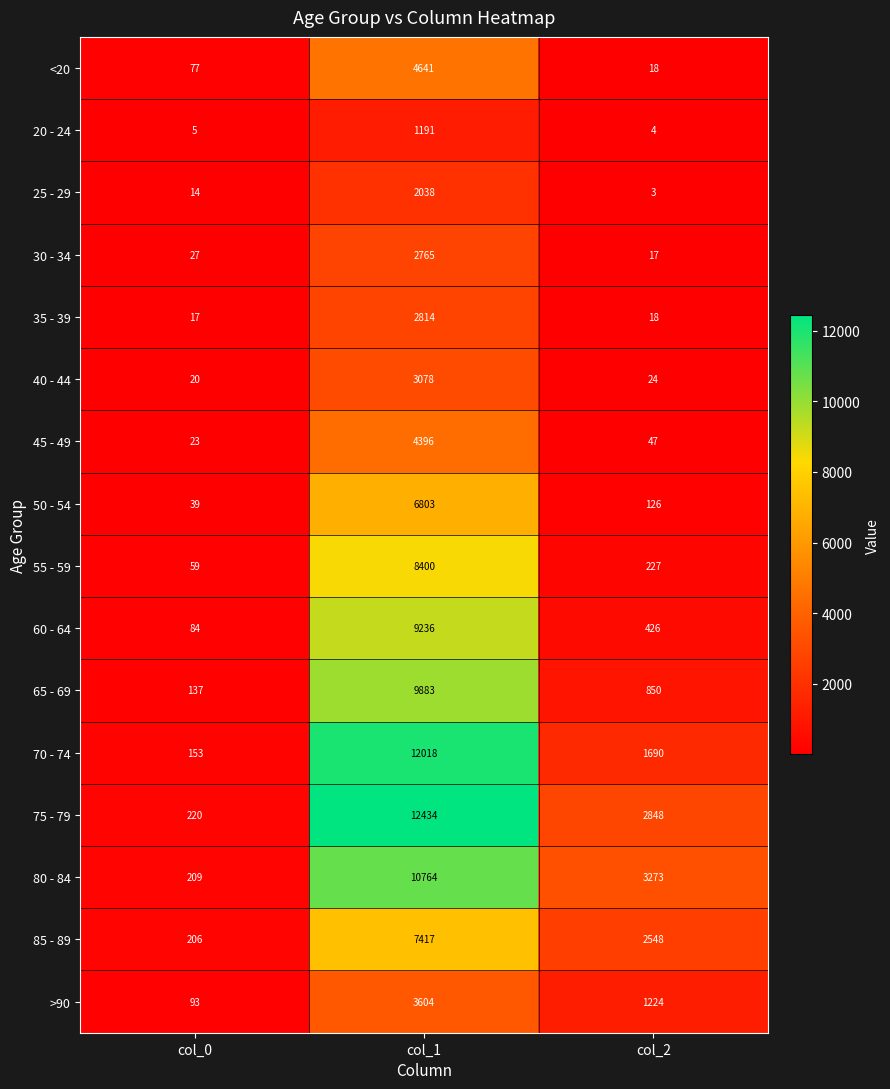

At col_0, list the series in order from largest to smallest.

75 - 79, 80 - 84, 85 - 89, 70 - 74, 65 - 69, >90, 60 - 64, <20, 55 - 59, 50 - 54, 30 - 34, 45 - 49, 40 - 44, 35 - 39, 25 - 29, 20 - 24